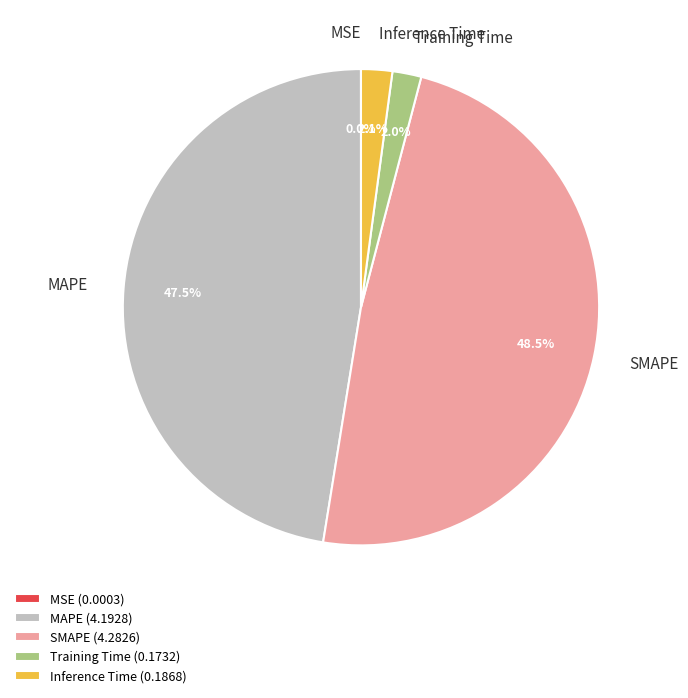

How much of the chart is everything except MAPE (4.1928)?

52.5%